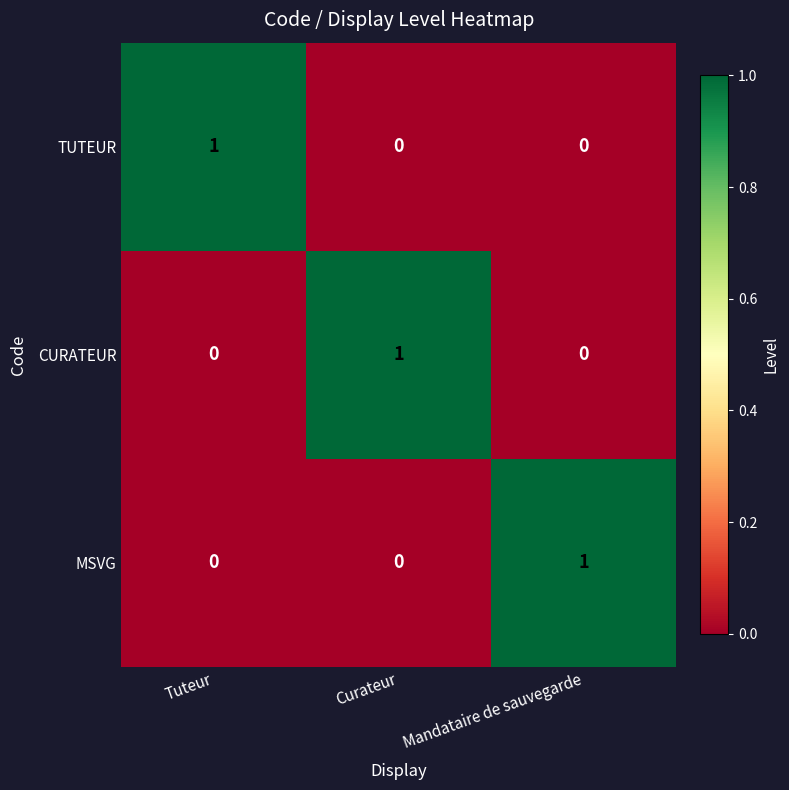

At how many categories does at least one series exceed 0?

3